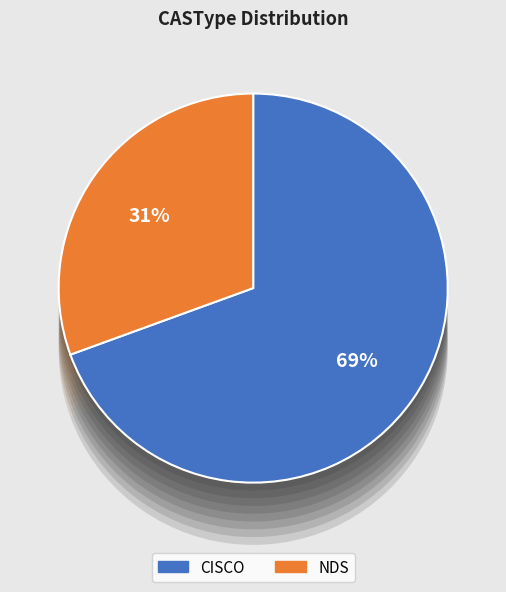

Which slice represents more than half of the pie?

CISCO